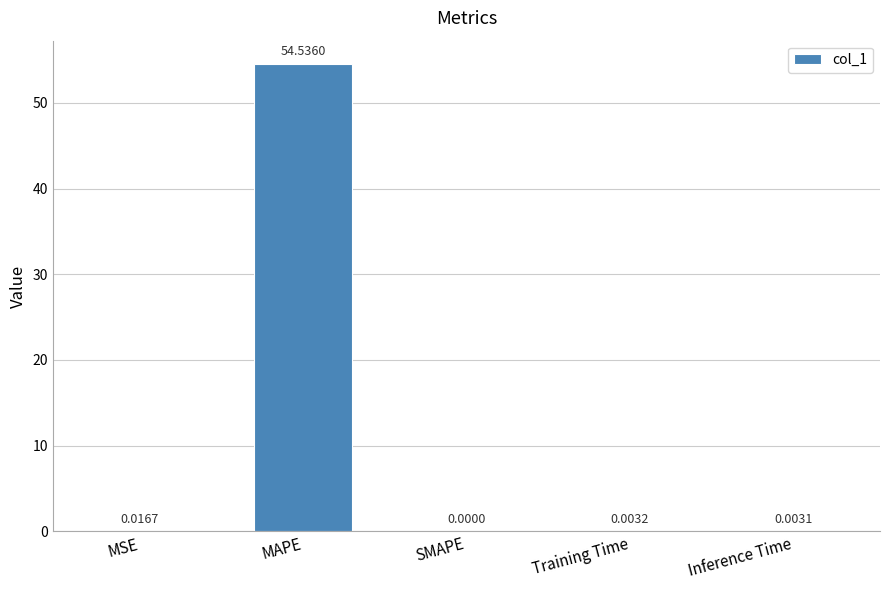

What is the change in value from MAPE to SMAPE?

-54.5